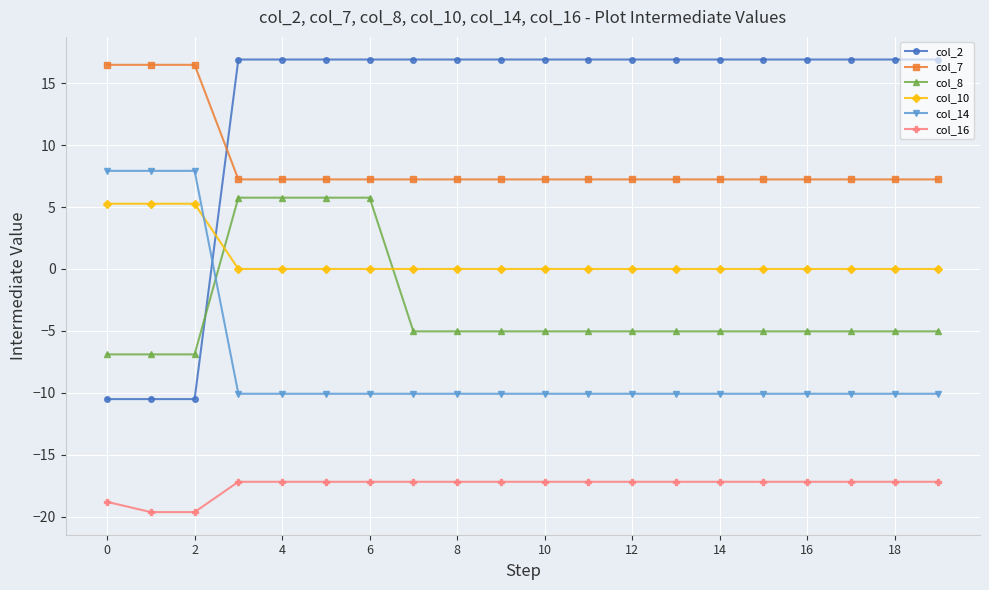

What is the value of the col_2 point at the 2nd from the left?

-10.5